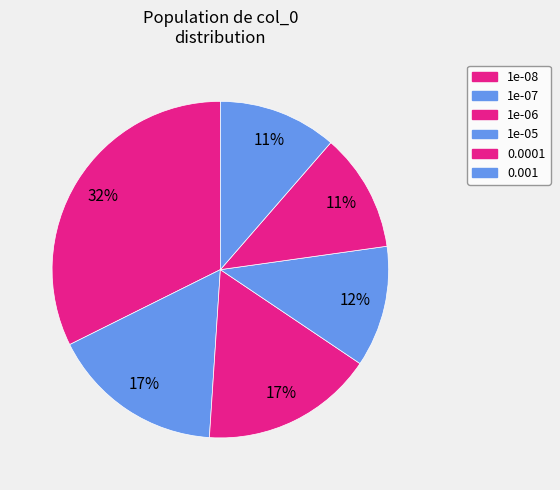

Is it true that 0.0001 is 11% of the pie?

True